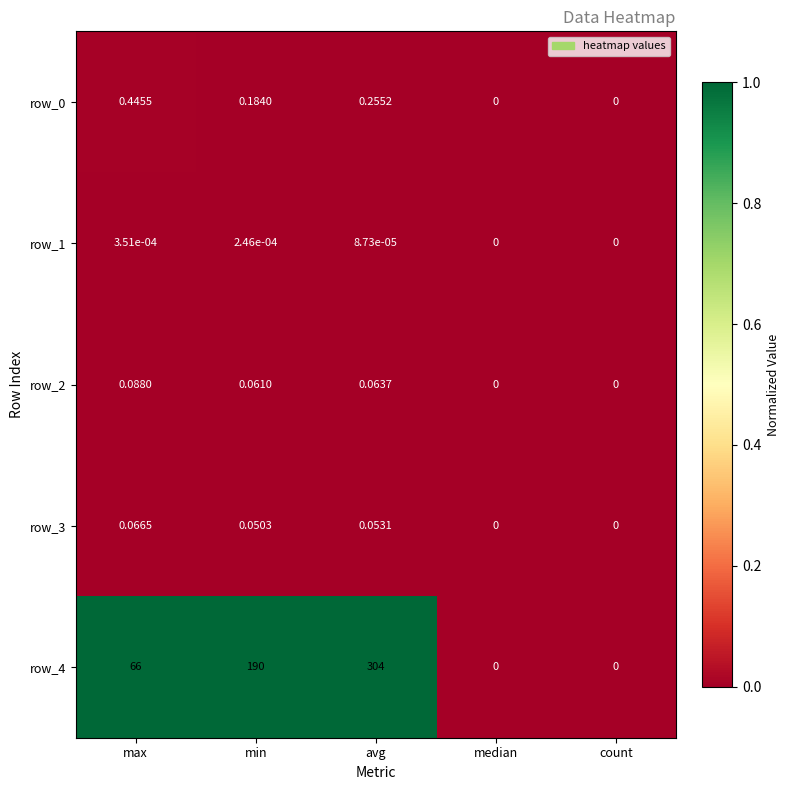

At which category does the chart reach its peak across all series?

avg